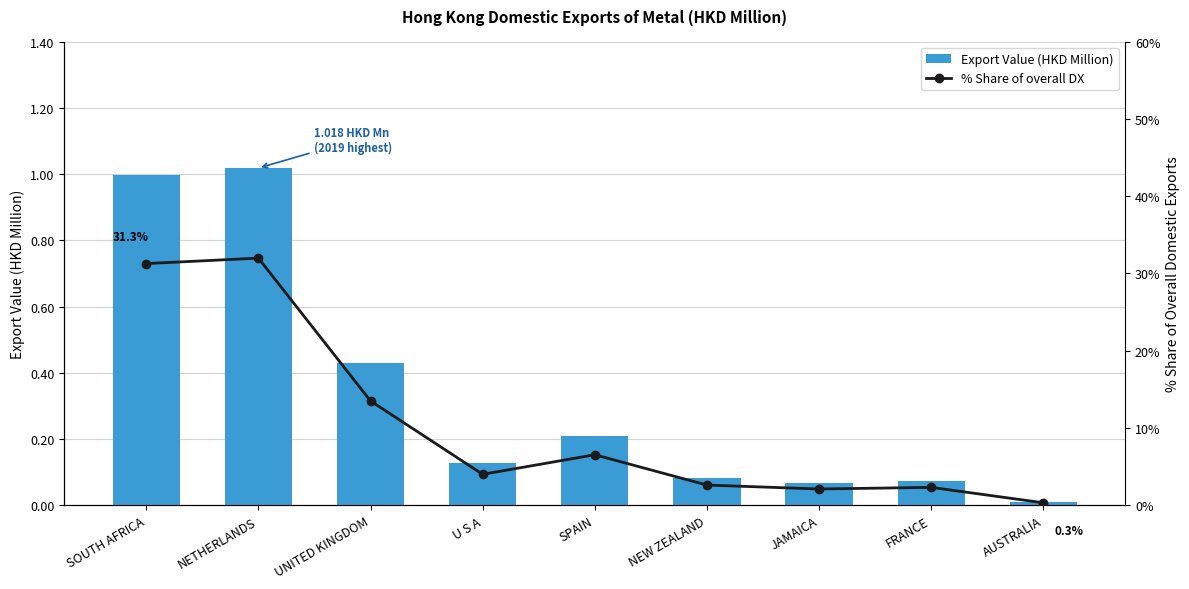

At how many categories does at least one series exceed 31?

2